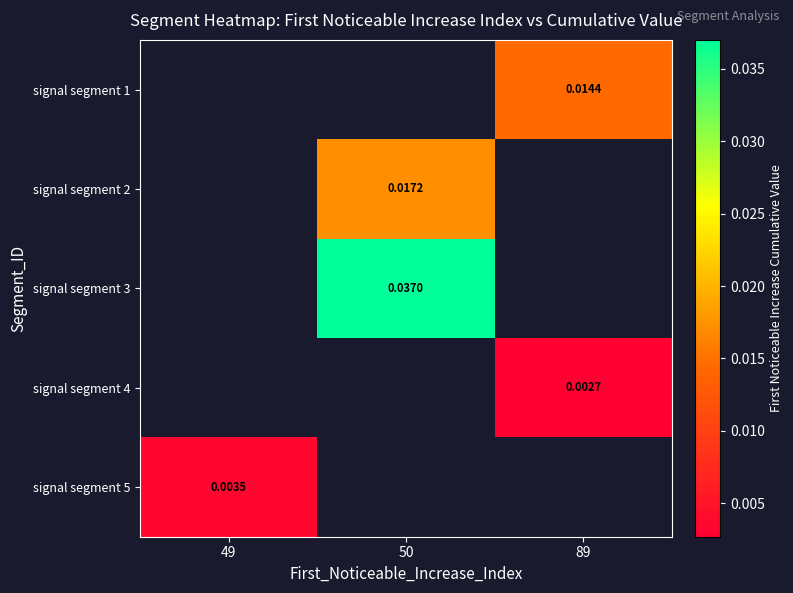

Which has a higher value, 49 or 50?

50